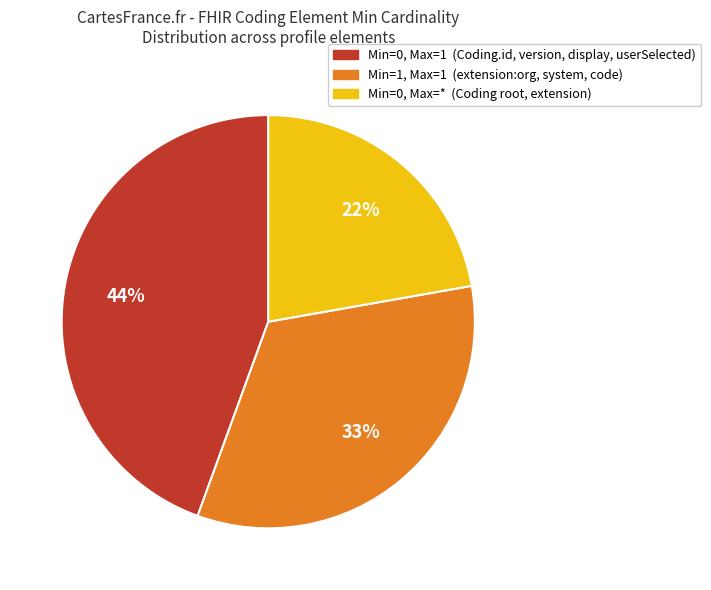

Does any single category account for the majority?

No